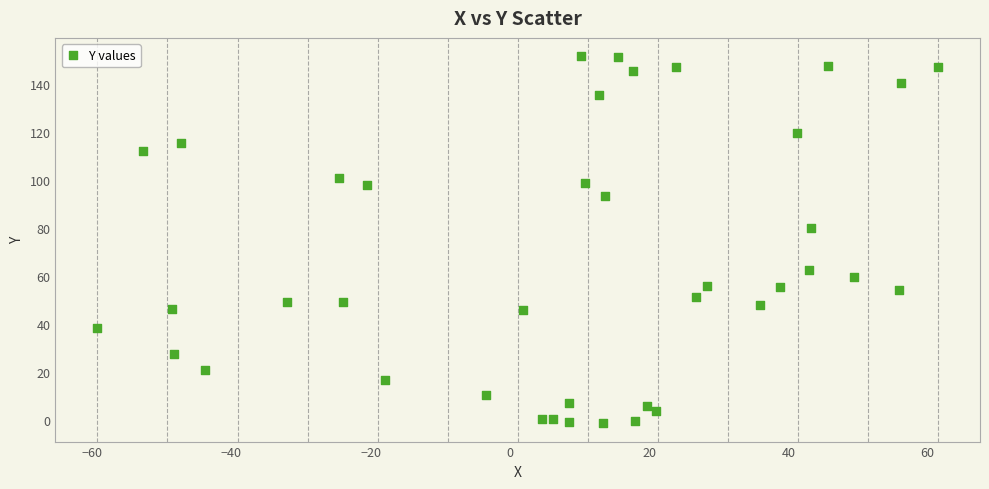

What is the range of X values (max minus min)?

120.8